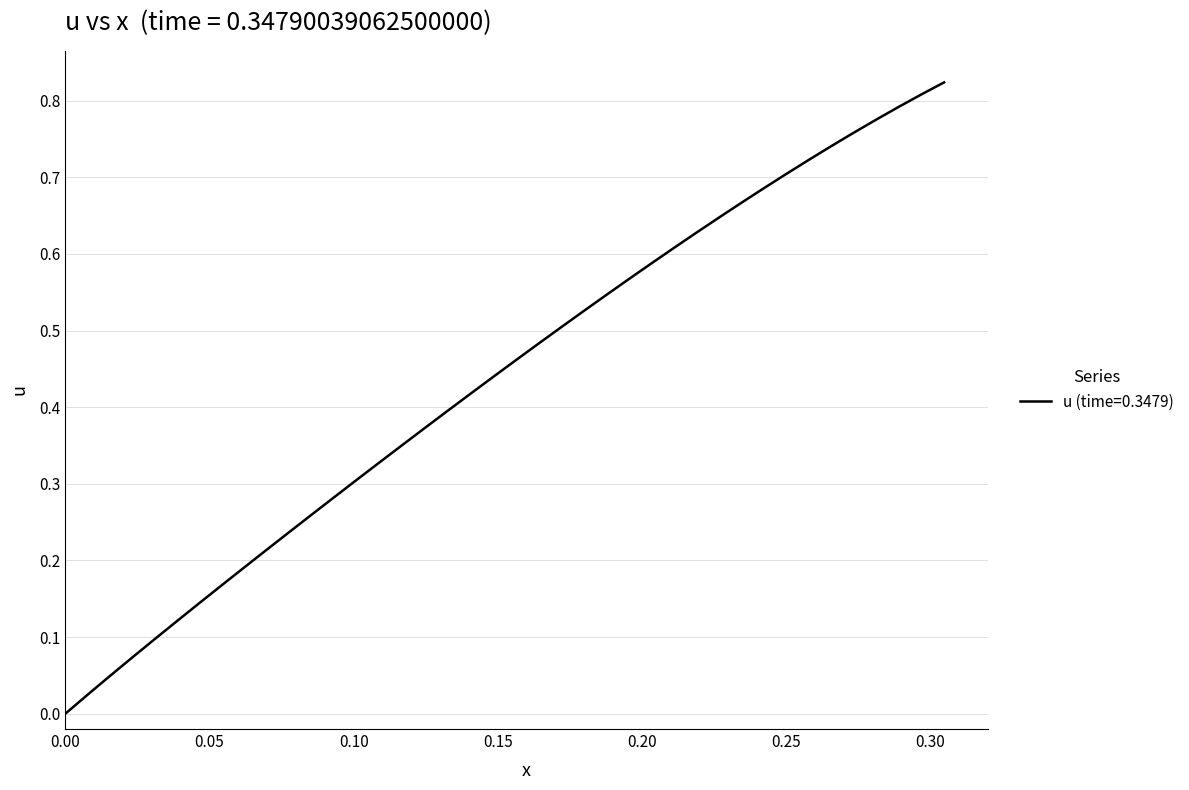

Does the chart have visible grid lines?

Yes